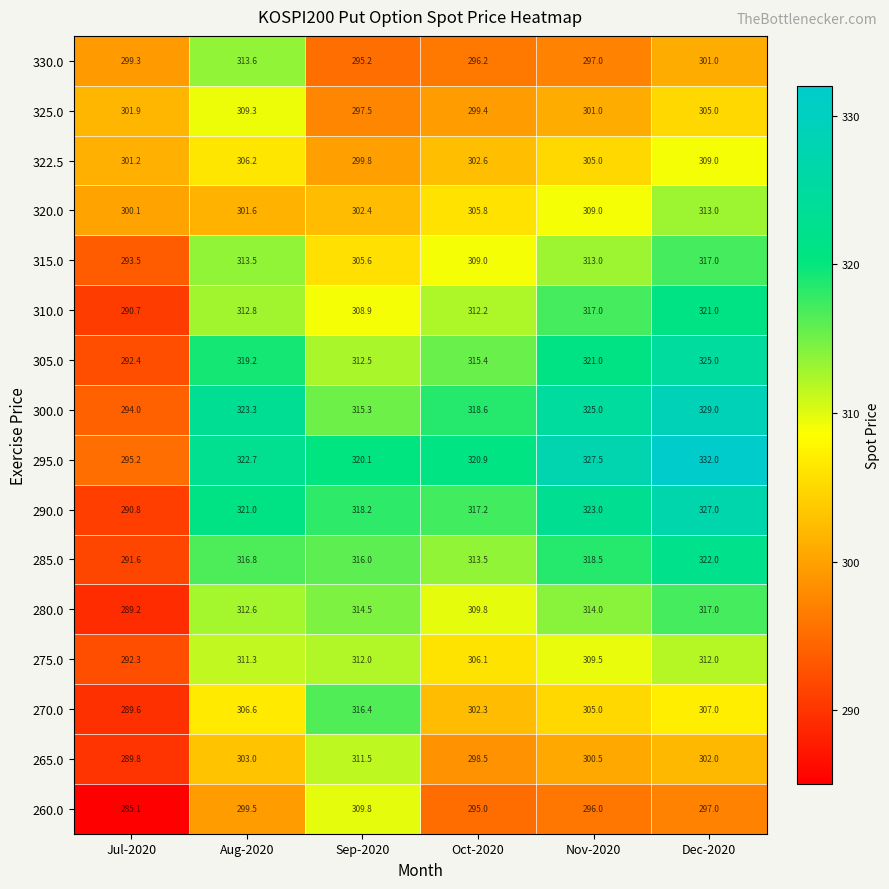

Rank the series at Sep-2020 from lowest to highest value.

330.0, 325.0, 322.5, 320.0, 315.0, 310.0, 260.0, 265.0, 275.0, 305.0, 280.0, 300.0, 285.0, 270.0, 290.0, 295.0